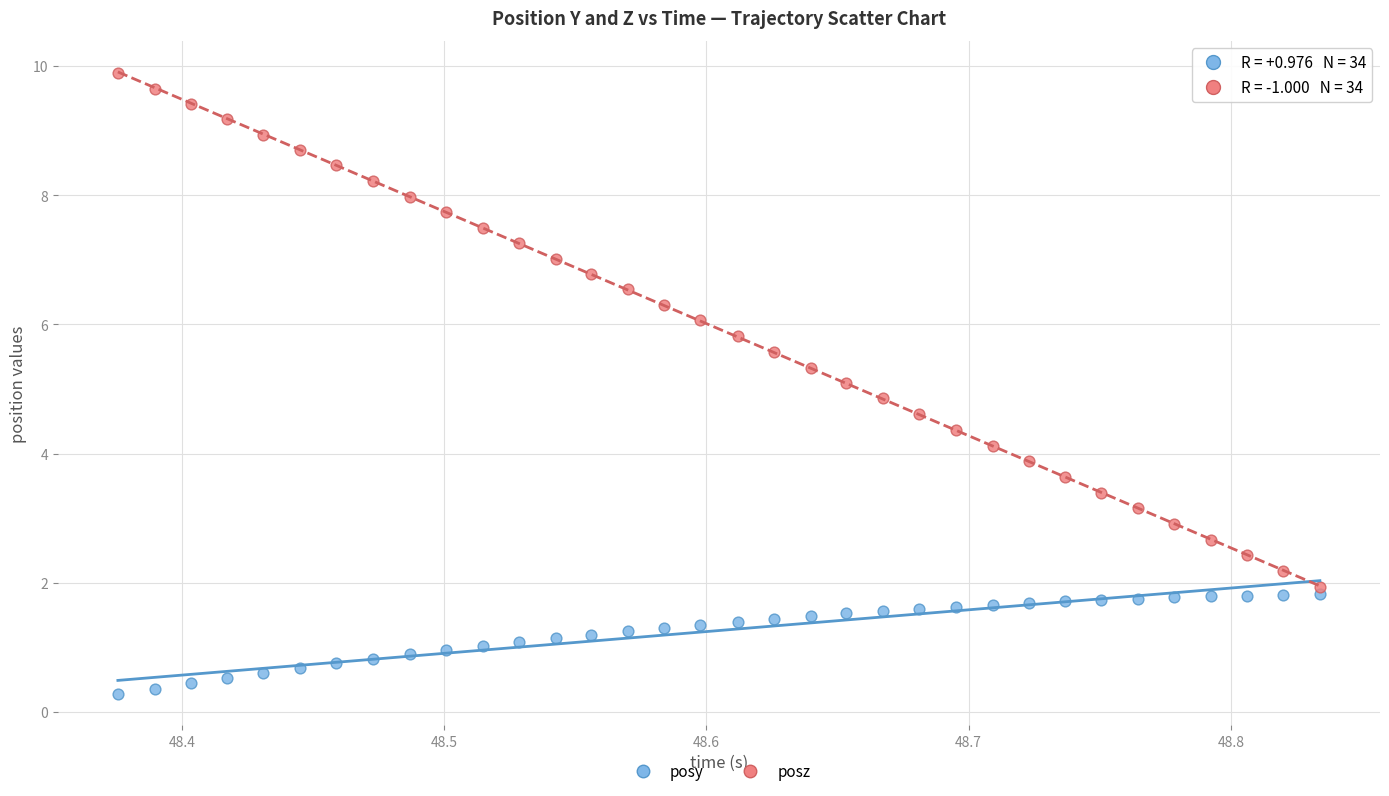

What are all the series names shown in the legend?

posy, posz